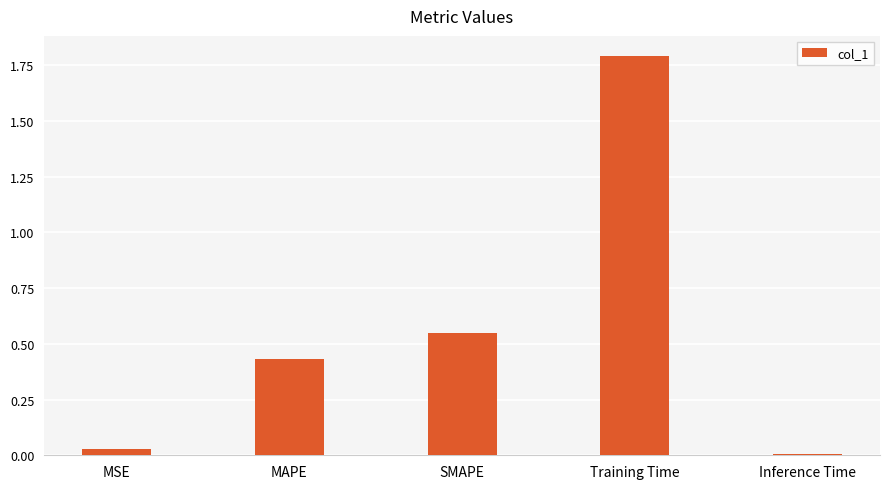

List the labels in order of value, largest first.

Training Time, SMAPE, MAPE, MSE, Inference Time